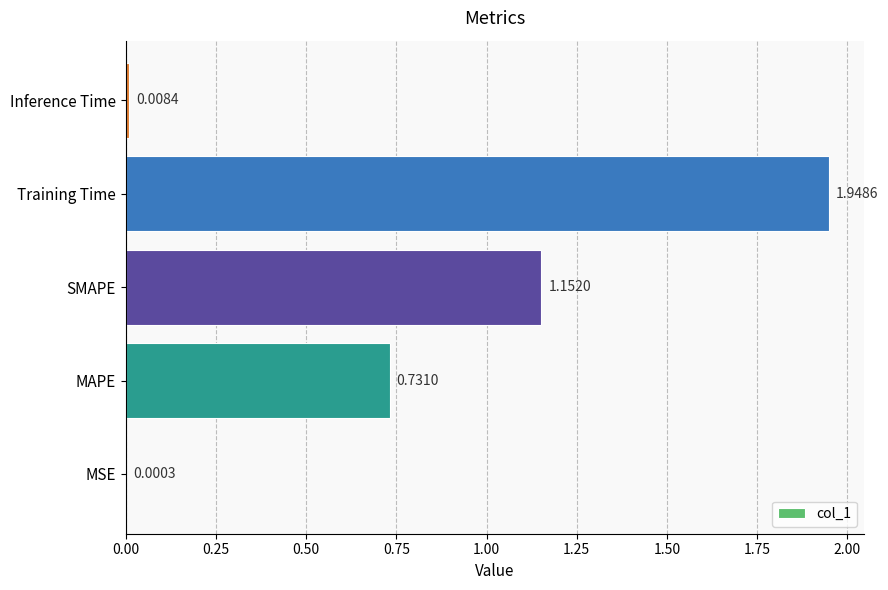

What is the sum of all values?

3.8